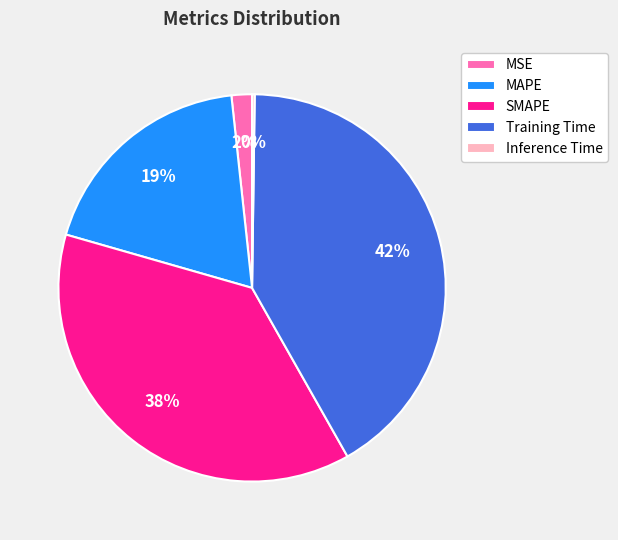

Between SMAPE and MAPE, which is larger?

SMAPE